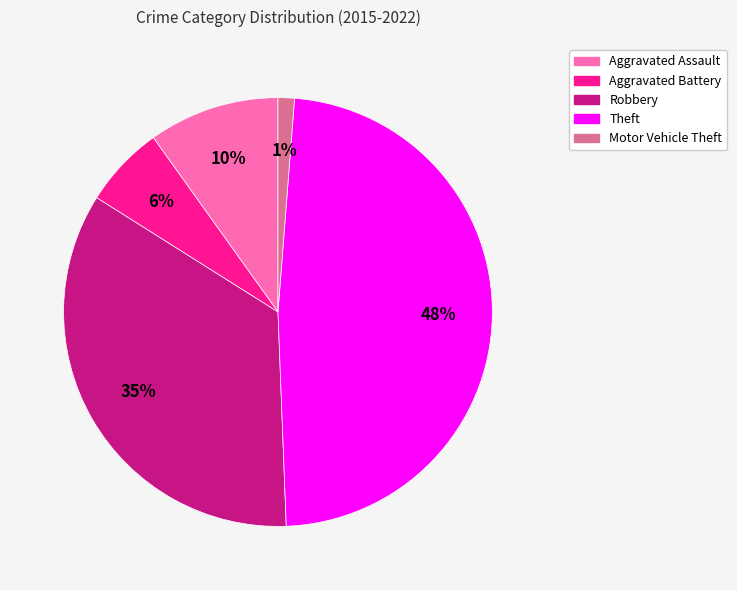

Count the number of slices in the pie.

5